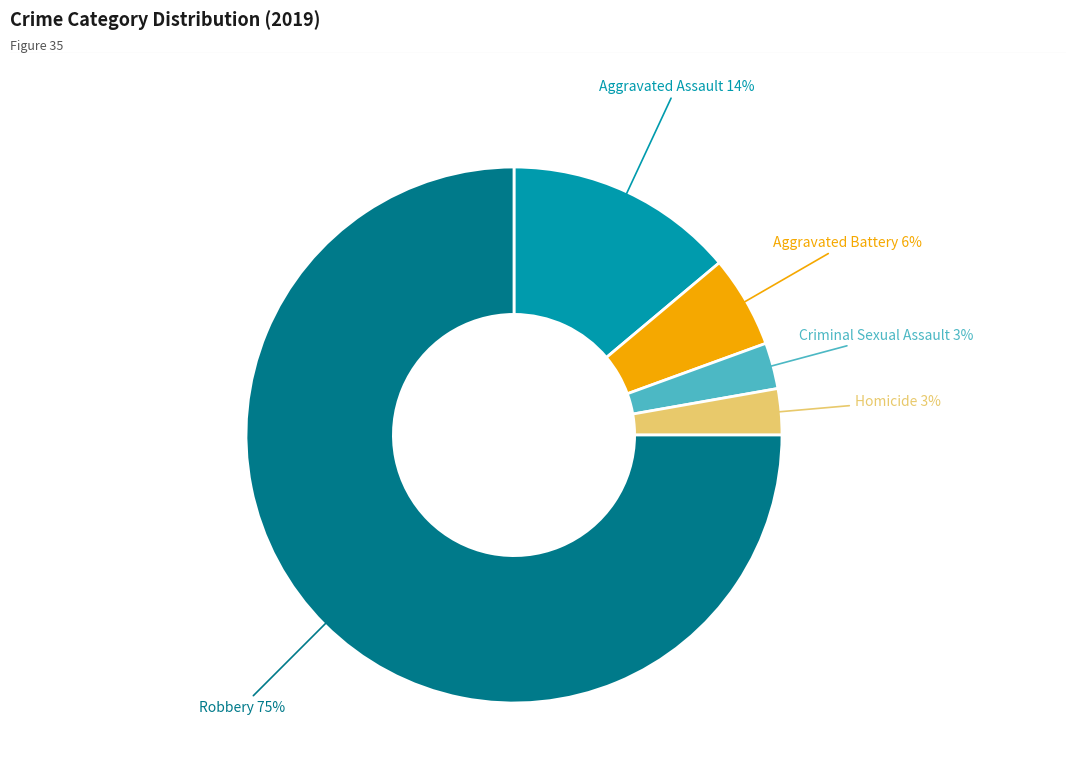

To the nearest percent, what is the average slice percentage?

20%